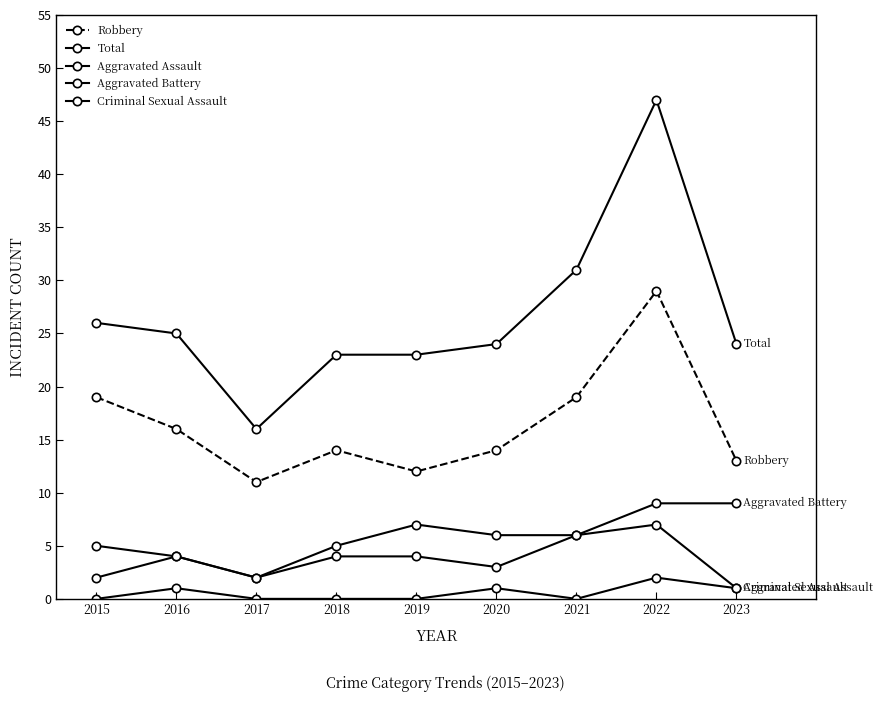

At which category does Criminal Sexual Assault reach its first local valley?

2021